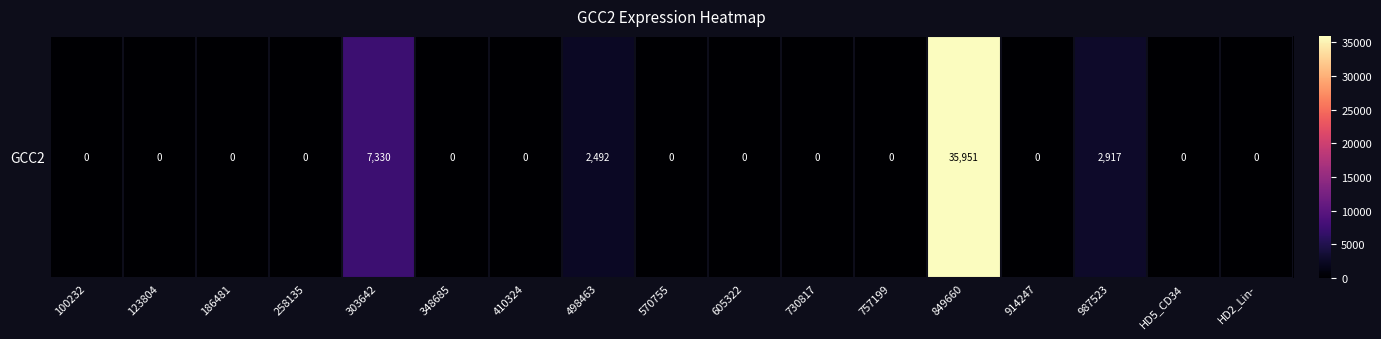

What is the difference between the values at 348685 and 498463?

2492